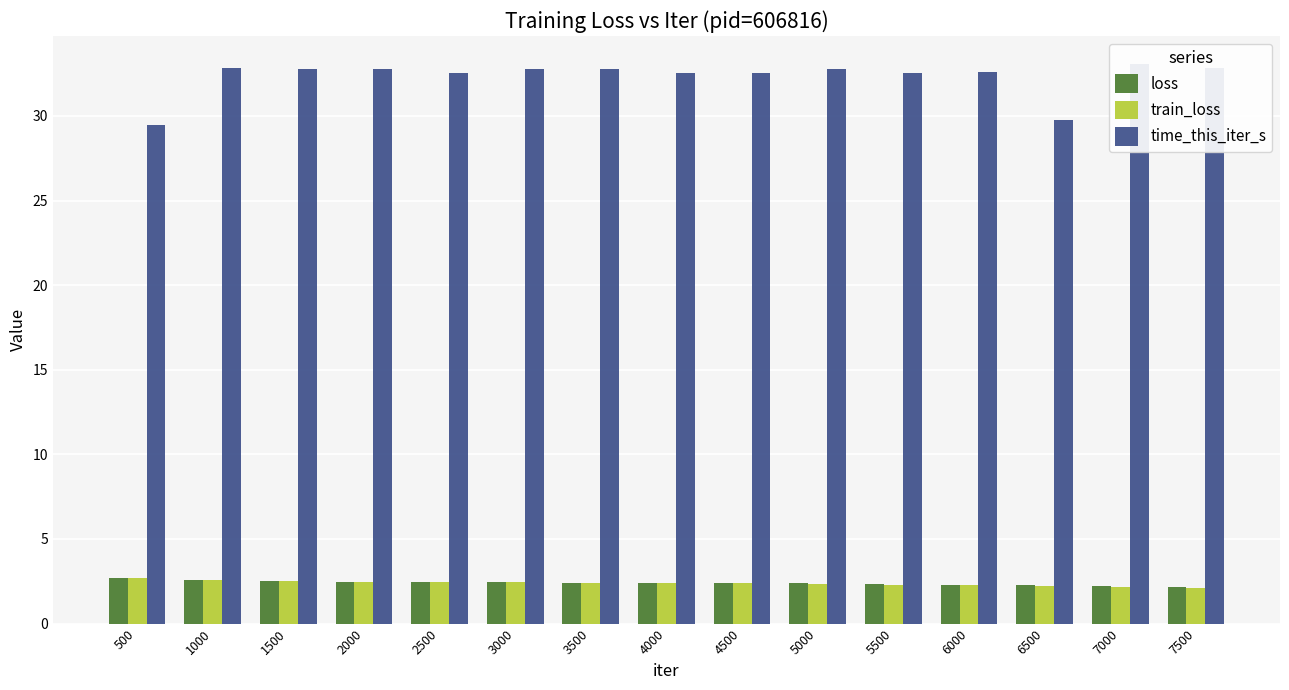

Are the bars grouped side by side (vs. stacked)?

Yes